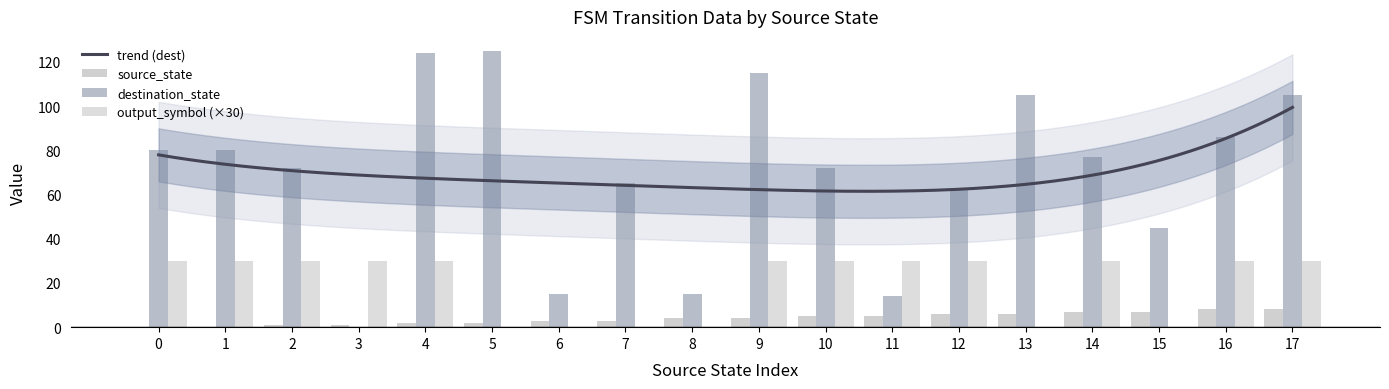

Are the bars horizontal?

No